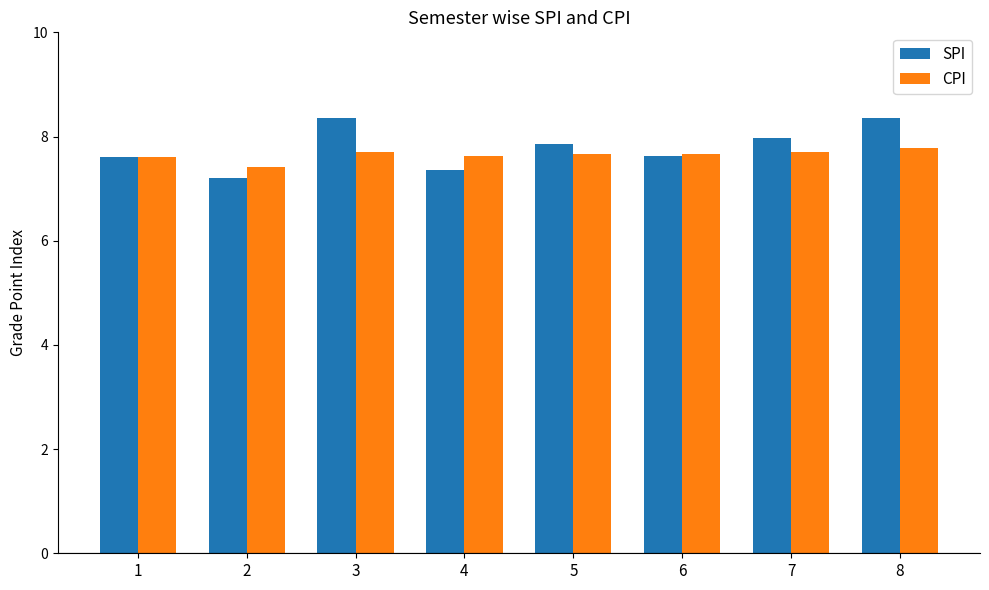

True or false: SPI has a value of 8.0 at 7.

True